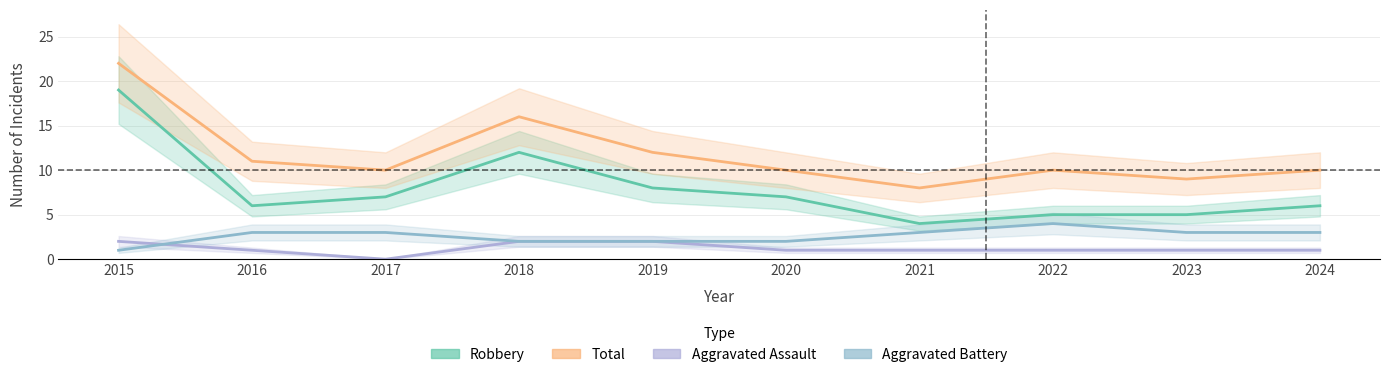

Which has a higher value, 2024 or 2016?

2024